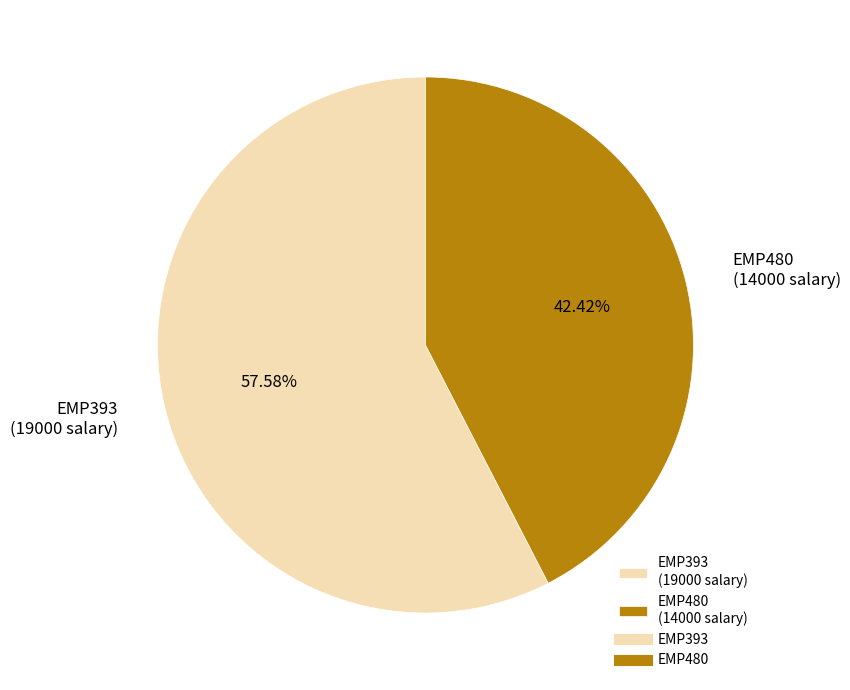

To the nearest percent, what percentage of the pie is EMP480?

42%